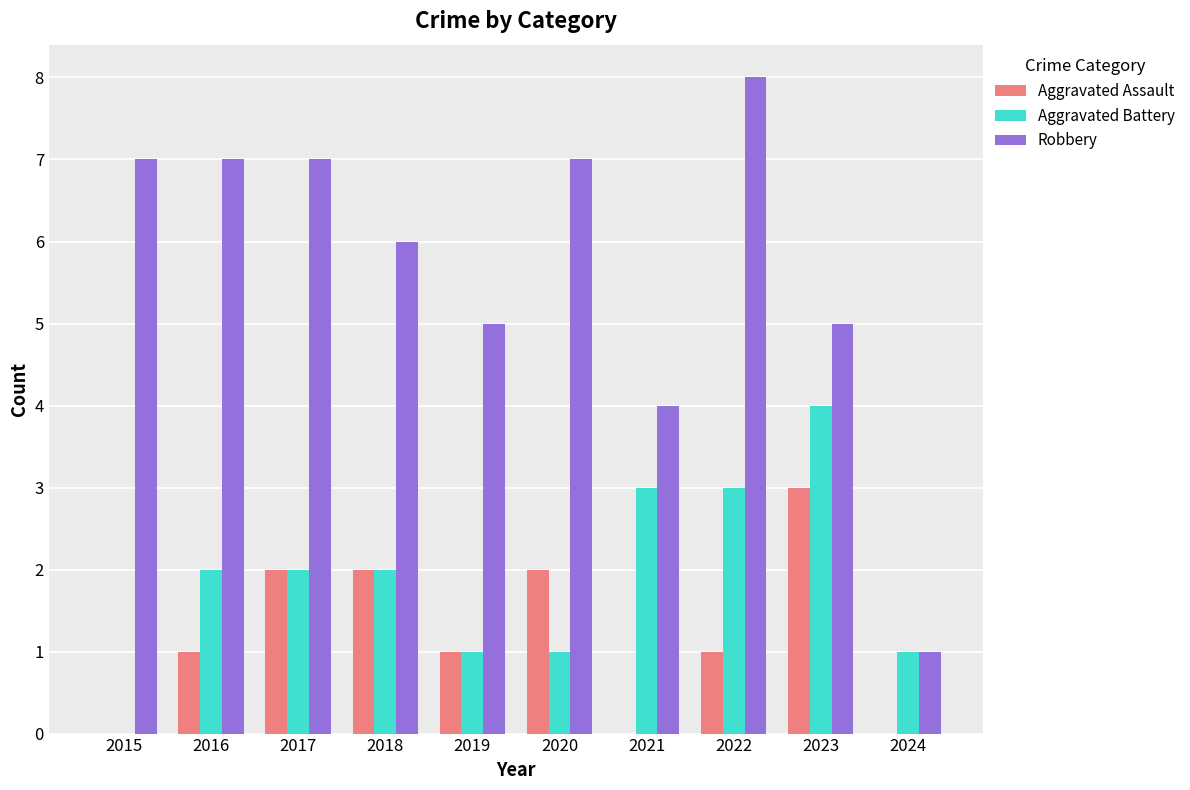

How many Robbery values are between 5 and 7?

7